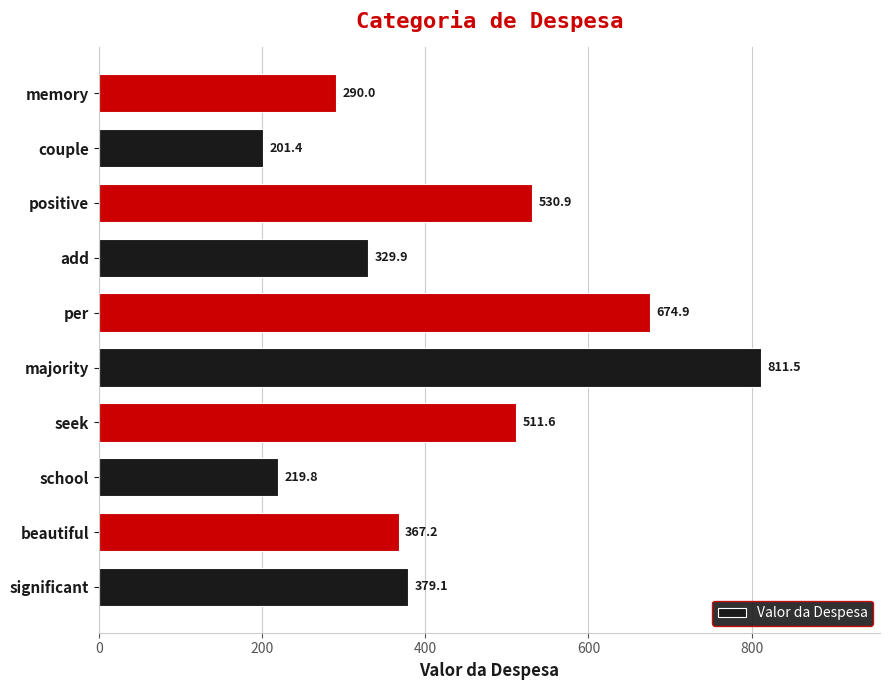

What is the ratio of the value at positive to the value at school?

2.4